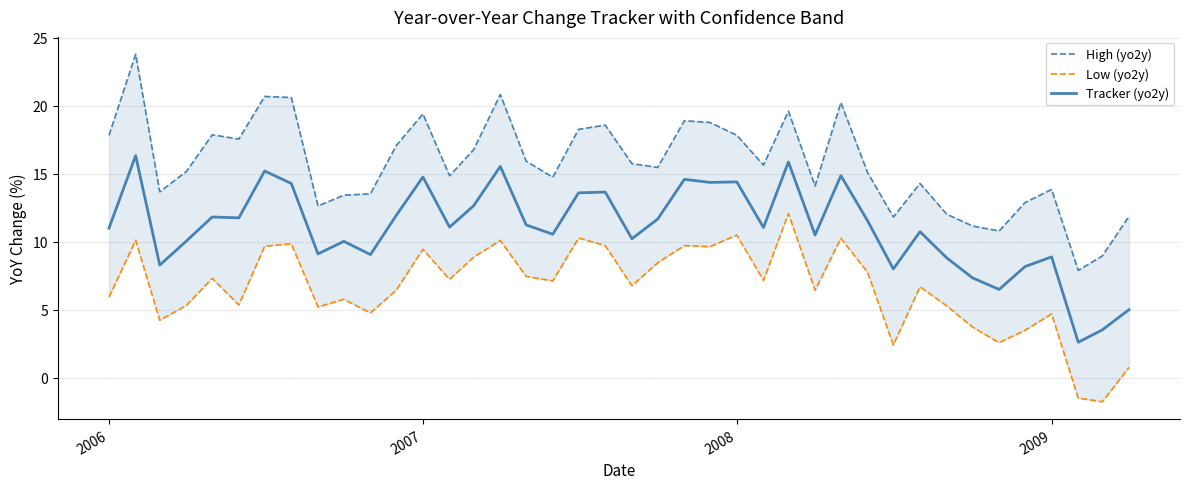

What is the lowest value of the Tracker (yo2y) series?

2.6